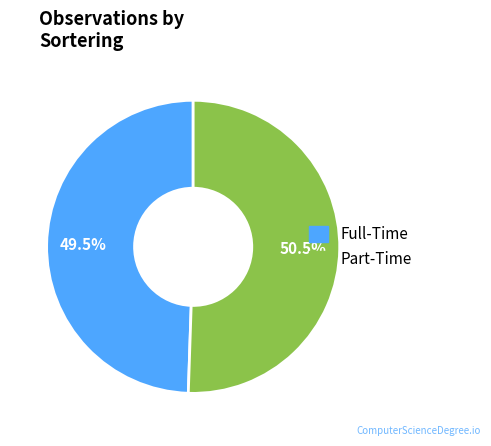

Does any single category account for the majority?

Yes